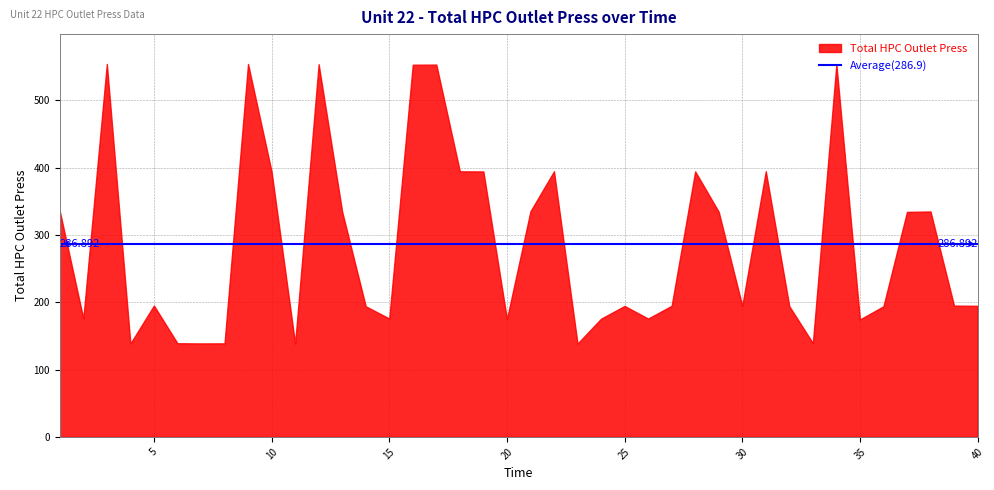

Reading left to right, extract all data points from this chart.

1=335.5	2=175.8	3=554.2	4=138.8	5=195.2	6=139.2	7=138.9	8=139.0	9=554.2	10=394.1	11=138.7	12=553.9	13=334.6	14=194.1	15=175.9	16=553.1	17=553.3	18=394.7	19=394.5	20=175.1	21=335.2	22=394.7	23=138.7	24=175.6	25=194.6	26=175.8	27=194.8	28=394.6	29=334.5	30=194.7	31=394.8	32=194.2	33=139.3	34=553.8	35=174.5	36=194.1	37=334.4	38=335.0	39=195.1	40=194.8